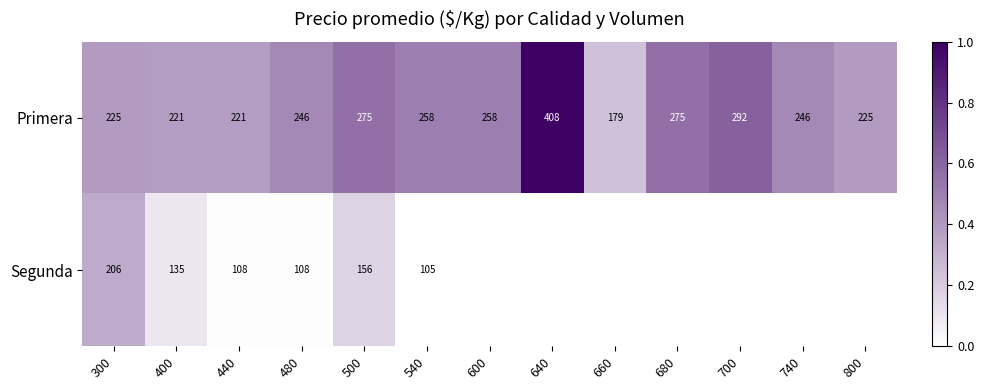

At which category is the sum across all series the highest?

300